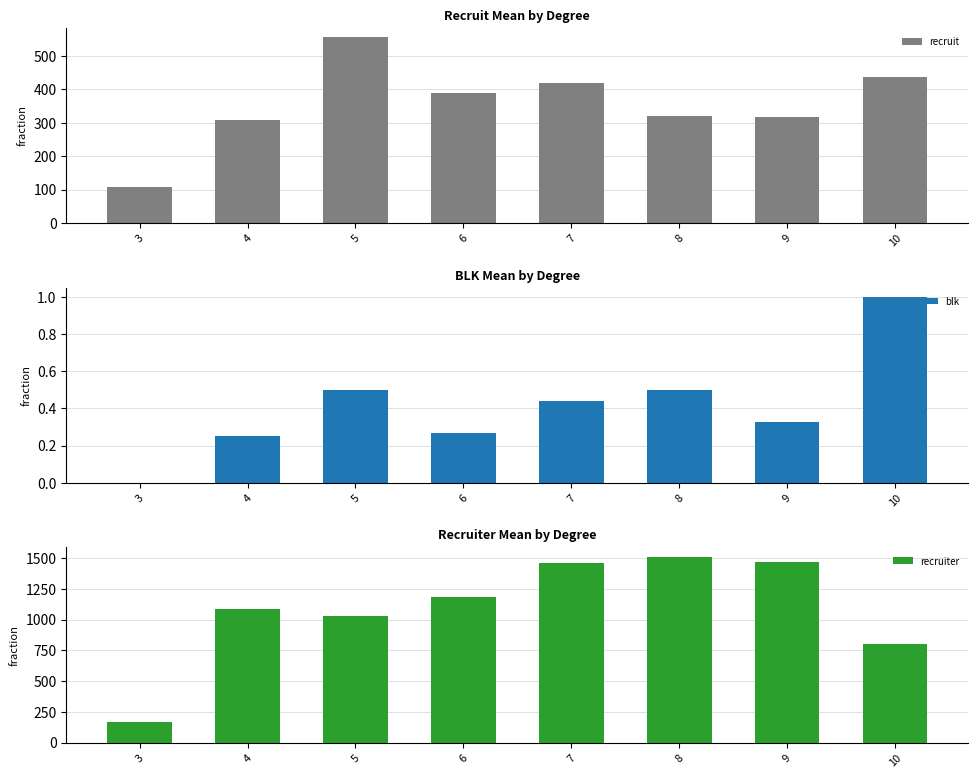

Does the chart contain stacked bars?

No